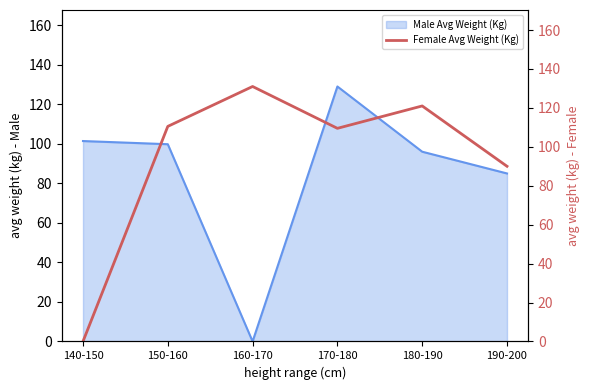

The value of Male Avg Weight (Kg) at 180-190 is 49.1. True or false?

False